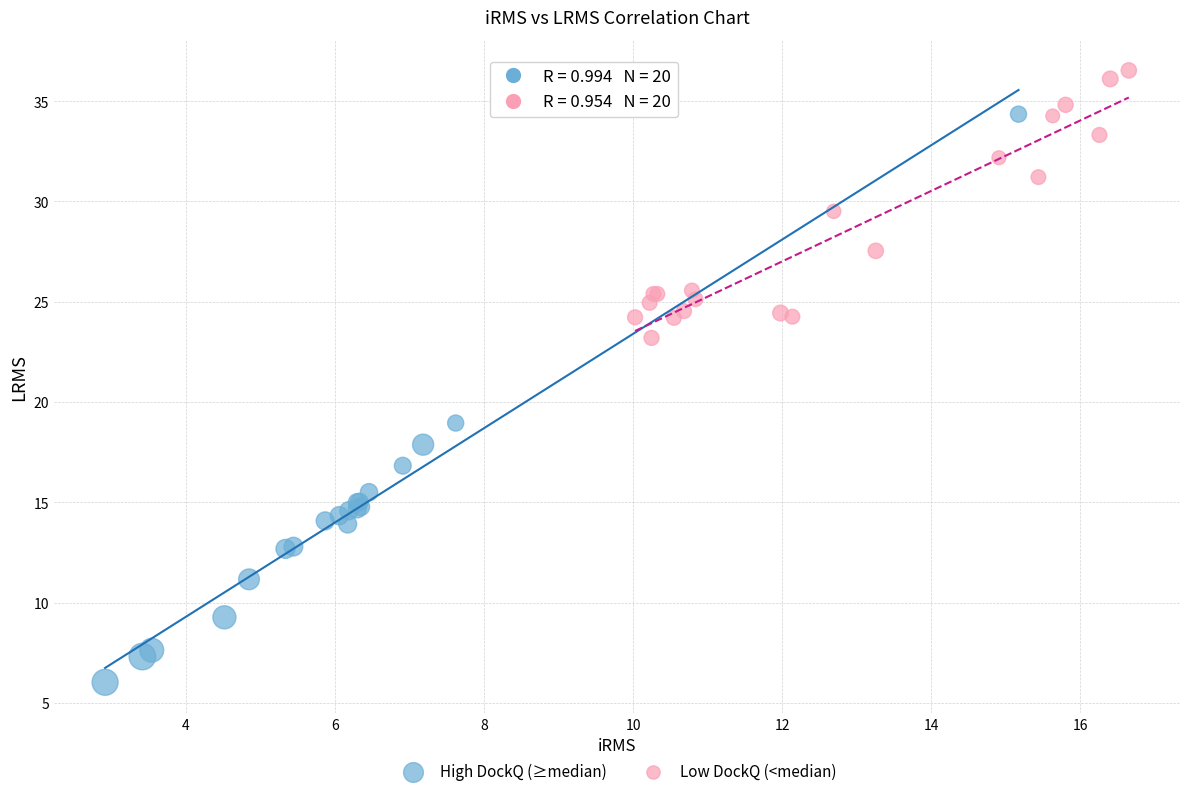

Which series has the widest spread of Y values?

High DockQ (≥median)